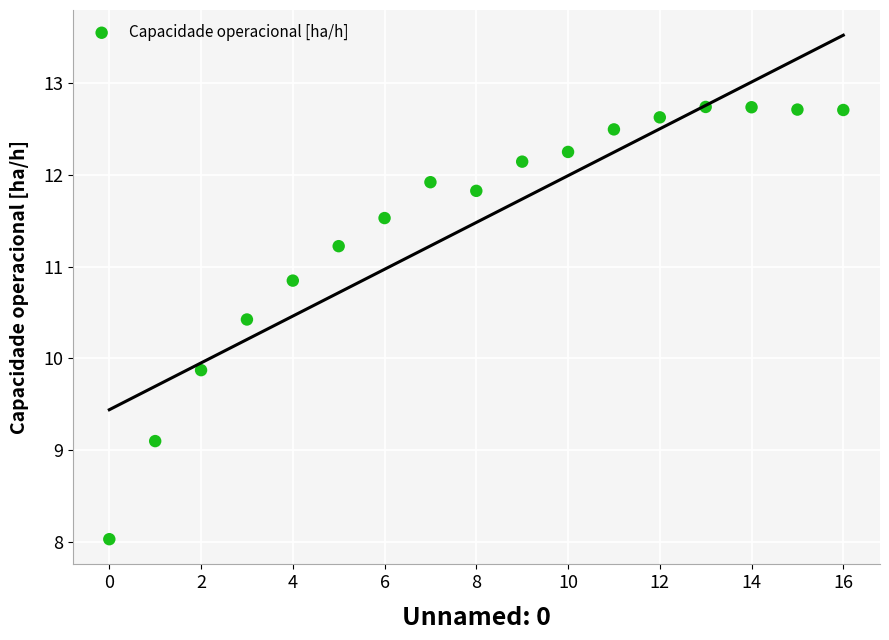

What Y value in the scatter plot is closest to 10?

9.9